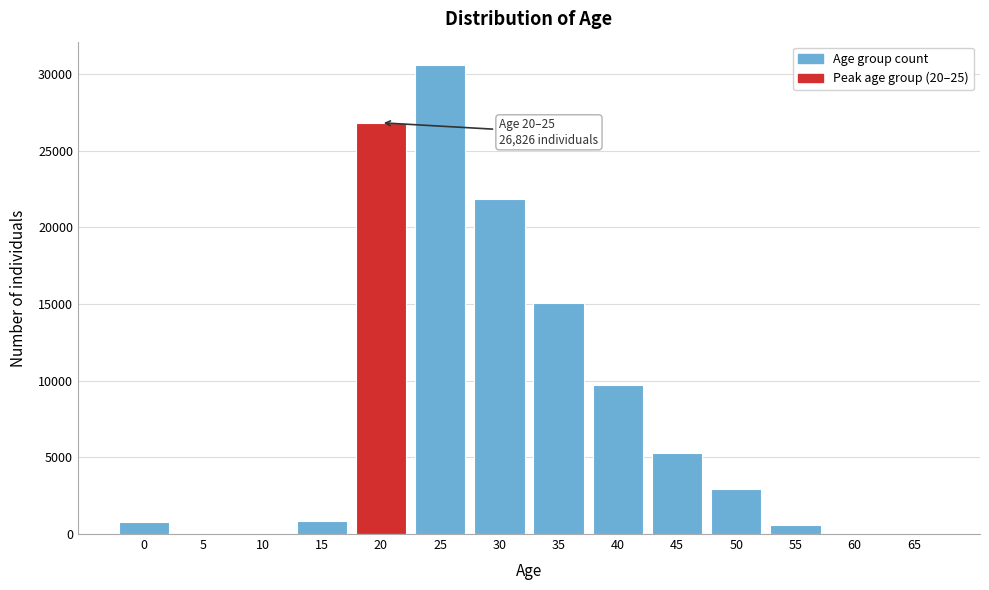

What is the ratio of the value at 40 to the value at 20?

0.4